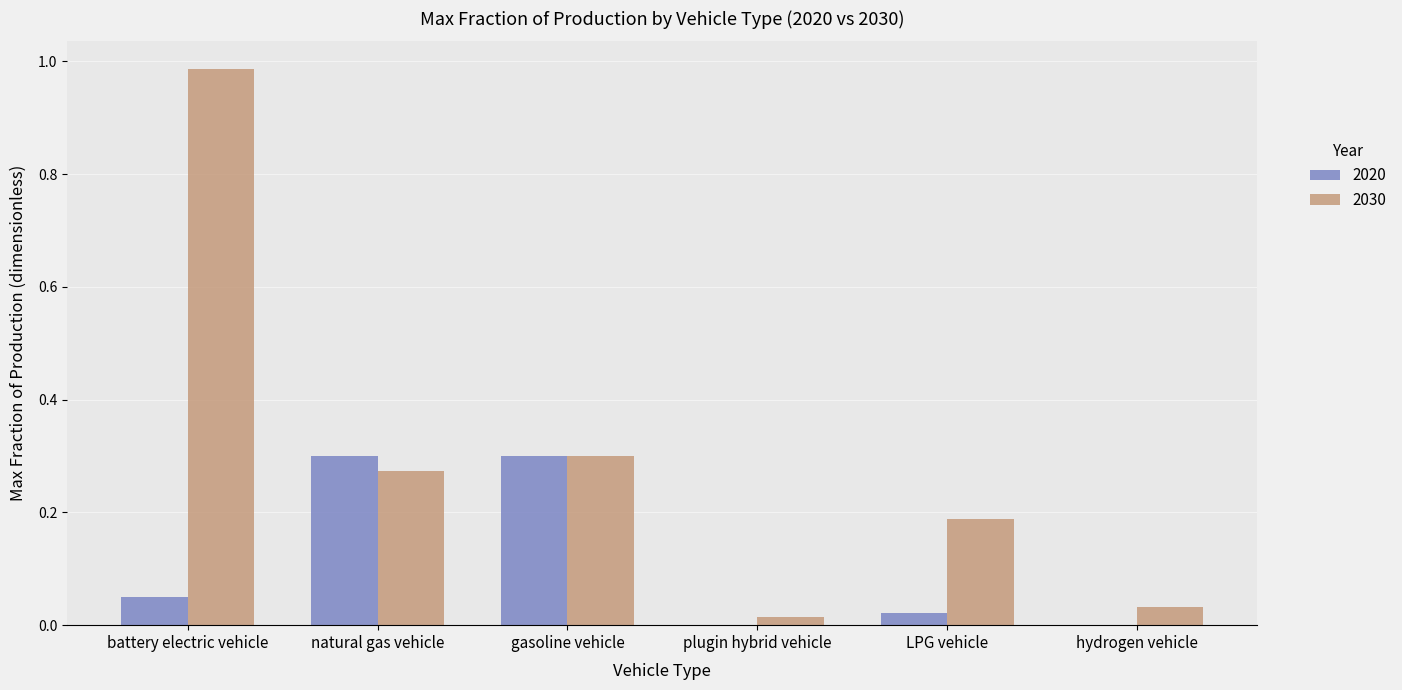

Which category has the highest value in the 2030 series?

battery electric vehicle